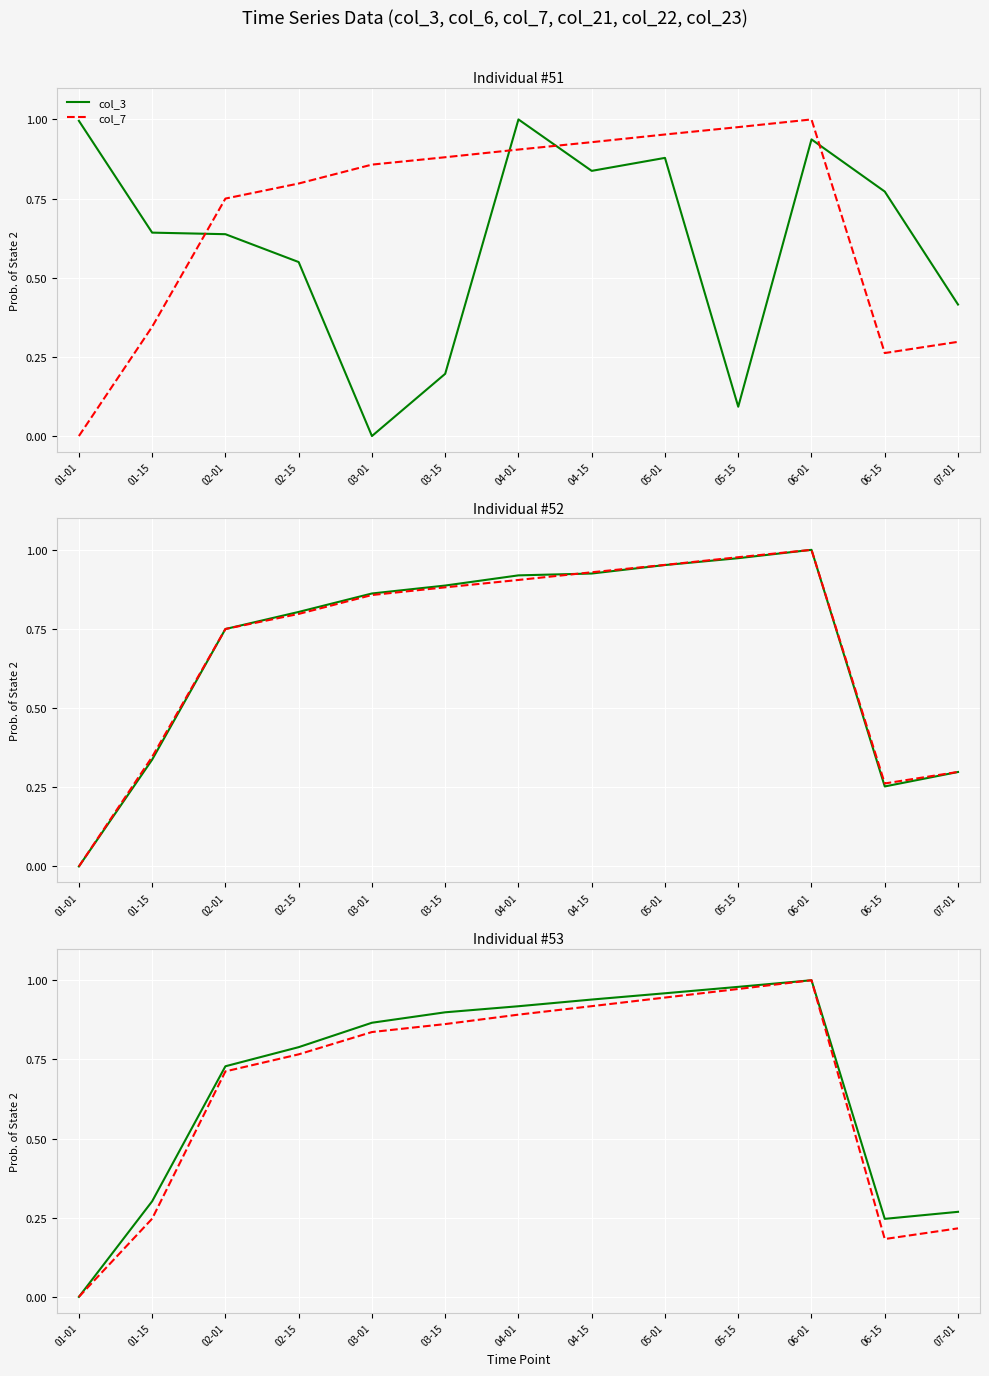

Is the value of col_7 at 02-01 greater than the value of col_22 at 02-01?

Yes